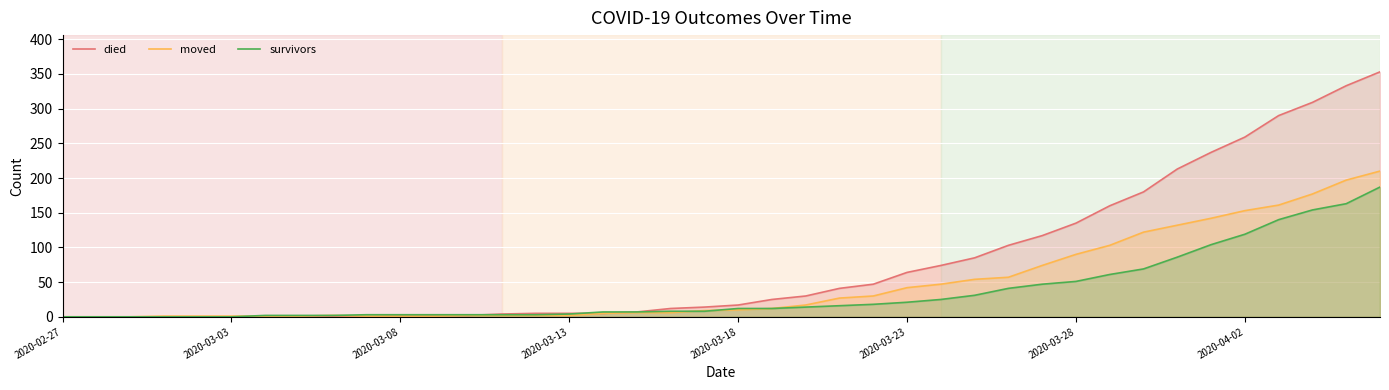

How many interior local peaks does the moved series have?

1